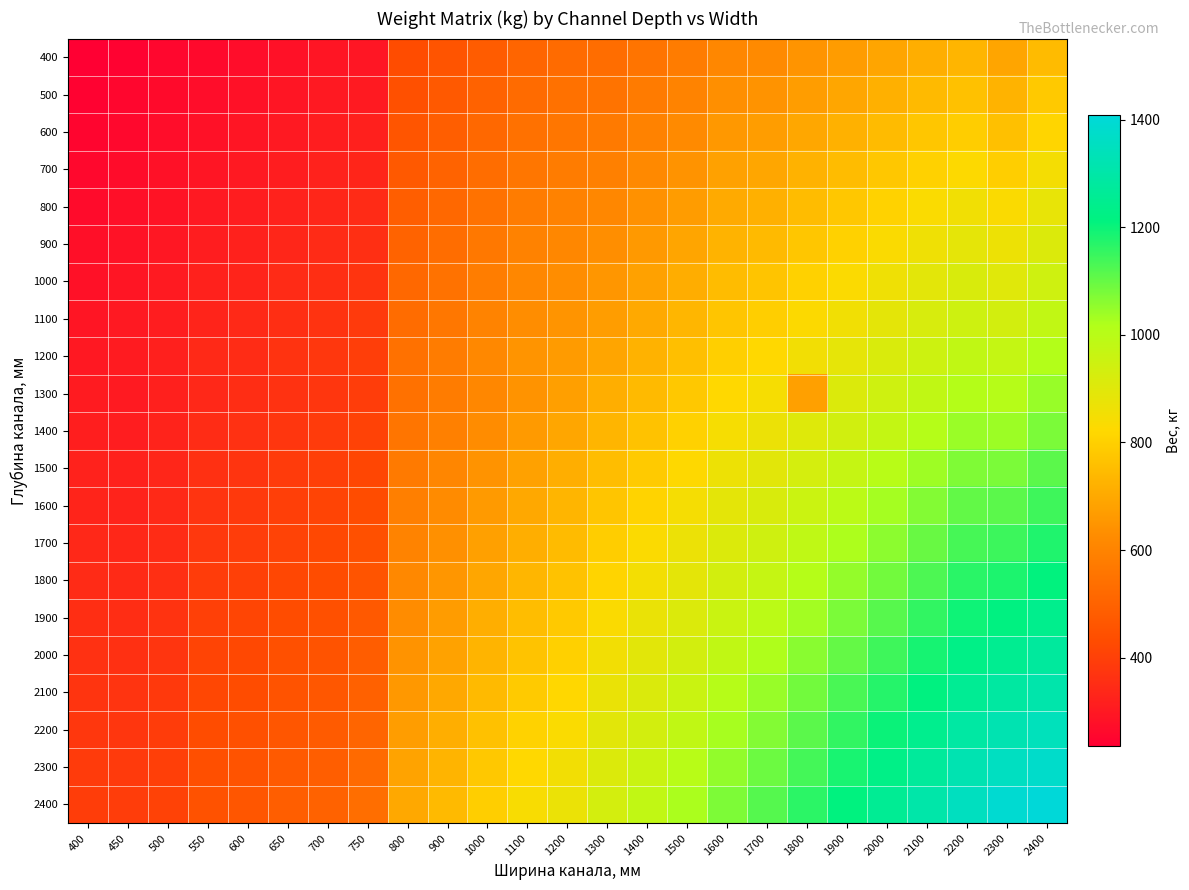

Reading left to right, extract all data points from this chart.

400: 400=235	450=244	500=255	550=261	600=271	650=279	700=290	750=293	800=431	900=455	1000=482	1100=507	1200=525	1300=531	1400=554	1500=577	1600=612	1700=620	1800=646	1900=667	2000=691	2100=715	2200=732	2300=691	2400=748
500: 400=243	450=252	500=263	550=271	600=281	650=290	700=301	750=306	800=445	900=471	1000=499	1100=524	1200=542	1300=551	1400=575	1500=599	1600=635	1700=645	1800=672	1900=694	2000=719	2100=745	2200=763	2300=726	2400=781
600: 400=251	450=260	500=271	550=281	600=291	650=301	700=312	750=319	800=459	900=486	1000=515	1100=542	1200=560	1300=571	1400=596	1500=622	1600=658	1700=670	1800=697	1900=721	2000=747	2100=774	2200=794	2300=761	2400=814
700: 400=259	450=268	500=279	550=291	600=301	650=312	700=323	750=332	800=473	900=501	1000=532	1100=560	1200=577	1300=592	1400=617	1500=644	1600=681	1700=695	1800=723	1900=749	2000=776	2100=803	2200=825	2300=796	2400=847
800: 400=267	450=276	500=287	550=301	600=311	650=323	700=334	750=345	800=487	900=517	1000=548	1100=577	1200=595	1300=612	1400=639	1500=666	1600=704	1700=720	1800=749	1900=776	2000=804	2100=833	2200=856	2300=831	2400=880
900: 400=275	450=284	500=295	550=311	600=321	650=334	700=345	750=358	800=501	900=532	1000=565	1100=595	1200=612	1300=632	1400=660	1500=689	1600=727	1700=745	1800=775	1900=803	2000=832	2100=862	2200=887	2300=866	2400=913
1000: 400=283	450=292	500=303	550=321	600=331	650=345	700=356	750=371	800=515	900=547	1000=581	1100=612	1200=630	1300=652	1400=681	1500=711	1600=750	1700=770	1800=801	1900=830	2000=861	2100=892	2200=918	2300=901	2400=946
1100: 400=291	450=300	500=311	550=331	600=341	650=356	700=367	750=384	800=529	900=563	1000=598	1100=630	1200=647	1300=672	1400=702	1500=734	1600=773	1700=795	1800=827	1900=858	2000=889	2100=921	2200=949	2300=936	2400=979
1200: 400=299	450=308	500=319	550=341	600=351	650=367	700=378	750=397	800=543	900=578	1000=614	1100=648	1200=665	1300=692	1400=724	1500=756	1600=797	1700=820	1800=853	1900=885	2000=917	2100=950	2200=980	2300=971	2400=1012
1300: 400=307	450=304	500=318	550=340	600=352	650=365	700=377	750=392	800=544	900=577	1000=612	1100=645	1200=677	1300=712	1400=745	1500=778	1600=820	1700=844	1800=679	1900=912	2000=946	2100=980	2200=1011	2300=1006	2400=1045
1400: 400=315	450=312	500=326	550=350	600=362	650=376	700=388	750=405	800=558	900=592	1000=629	1100=663	1200=695	1300=732	1400=766	1500=801	1600=843	1700=869	1800=904	1900=940	2000=974	2100=1009	2200=1042	2300=1041	2400=1078
1500: 400=323	450=320	500=334	550=360	600=372	650=387	700=399	750=418	800=572	900=607	1000=645	1100=680	1200=712	1300=752	1400=787	1500=823	1600=866	1700=894	1800=930	1900=967	2000=1002	2100=1039	2200=1073	2300=1076	2400=1111
1600: 400=331	450=328	500=342	550=370	600=382	650=398	700=410	750=431	800=586	900=623	1000=662	1100=698	1200=730	1300=772	1400=809	1500=845	1600=889	1700=919	1800=956	1900=994	2000=1031	2100=1068	2200=1104	2300=1111	2400=1144
1700: 400=339	450=336	500=350	550=380	600=392	650=409	700=421	750=444	800=600	900=638	1000=678	1100=715	1200=747	1300=792	1400=830	1500=868	1600=912	1700=944	1800=982	1900=1021	2000=1059	2100=1097	2200=1135	2300=1146	2400=1177
1800: 400=347	450=344	500=358	550=390	600=402	650=420	700=432	750=457	800=614	900=653	1000=695	1100=733	1200=765	1300=812	1400=851	1500=890	1600=935	1700=969	1800=1008	1900=1049	2000=1087	2100=1127	2200=1166	2300=1181	2400=1210
1900: 400=355	450=352	500=366	550=400	600=412	650=431	700=443	750=470	800=629	900=668	1000=712	1100=751	1200=782	1300=832	1400=872	1500=912	1600=958	1700=994	1800=1034	1900=1076	2000=1116	2100=1156	2200=1197	2300=1216	2400=1243
2000: 400=363	450=360	500=374	550=410	600=422	650=442	700=454	750=483	800=643	900=684	1000=728	1100=768	1200=800	1300=853	1400=894	1500=935	1600=981	1700=1019	1800=1060	1900=1103	2000=1144	2100=1186	2200=1228	2300=1251	2400=1276
2100: 400=371	450=368	500=382	550=420	600=432	650=453	700=465	750=496	800=657	900=699	1000=745	1100=786	1200=817	1300=873	1400=915	1500=957	1600=1005	1700=1044	1800=1086	1900=1131	2000=1172	2100=1215	2200=1259	2300=1286	2400=1309
2200: 400=379	450=376	500=390	550=430	600=442	650=464	700=476	750=509	800=671	900=714	1000=762	1100=804	1200=835	1300=893	1400=936	1500=980	1600=1028	1700=1068	1800=1112	1900=1158	2000=1201	2100=1244	2200=1290	2300=1321	2400=1342
2300: 400=387	450=384	500=398	550=440	600=452	650=475	700=487	750=522	800=685	900=729	1000=778	1100=821	1200=852	1300=913	1400=957	1500=1002	1600=1051	1700=1093	1800=1137	1900=1185	2000=1229	2100=1274	2200=1321	2300=1356	2400=1375
2400: 400=395	450=392	500=406	550=450	600=462	650=486	700=498	750=535	800=699	900=745	1000=795	1100=839	1200=870	1300=933	1400=979	1500=1024	1600=1074	1700=1118	1800=1163	1900=1212	2000=1257	2100=1303	2200=1352	2300=1391	2400=1408